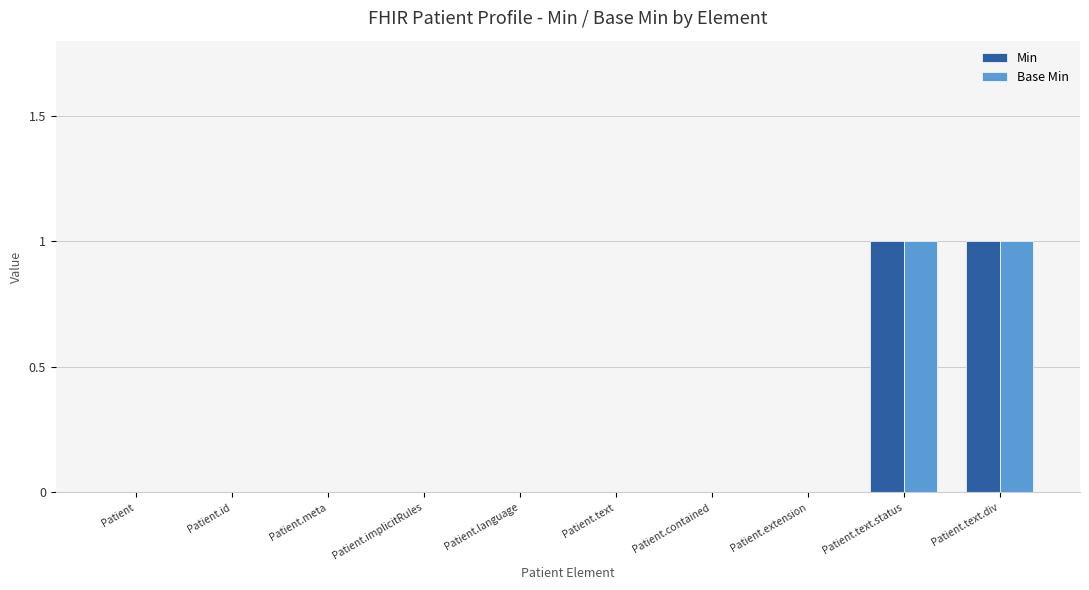

Is the value of Min at Patient.extension greater than the value of Base Min at Patient.text.div?

No